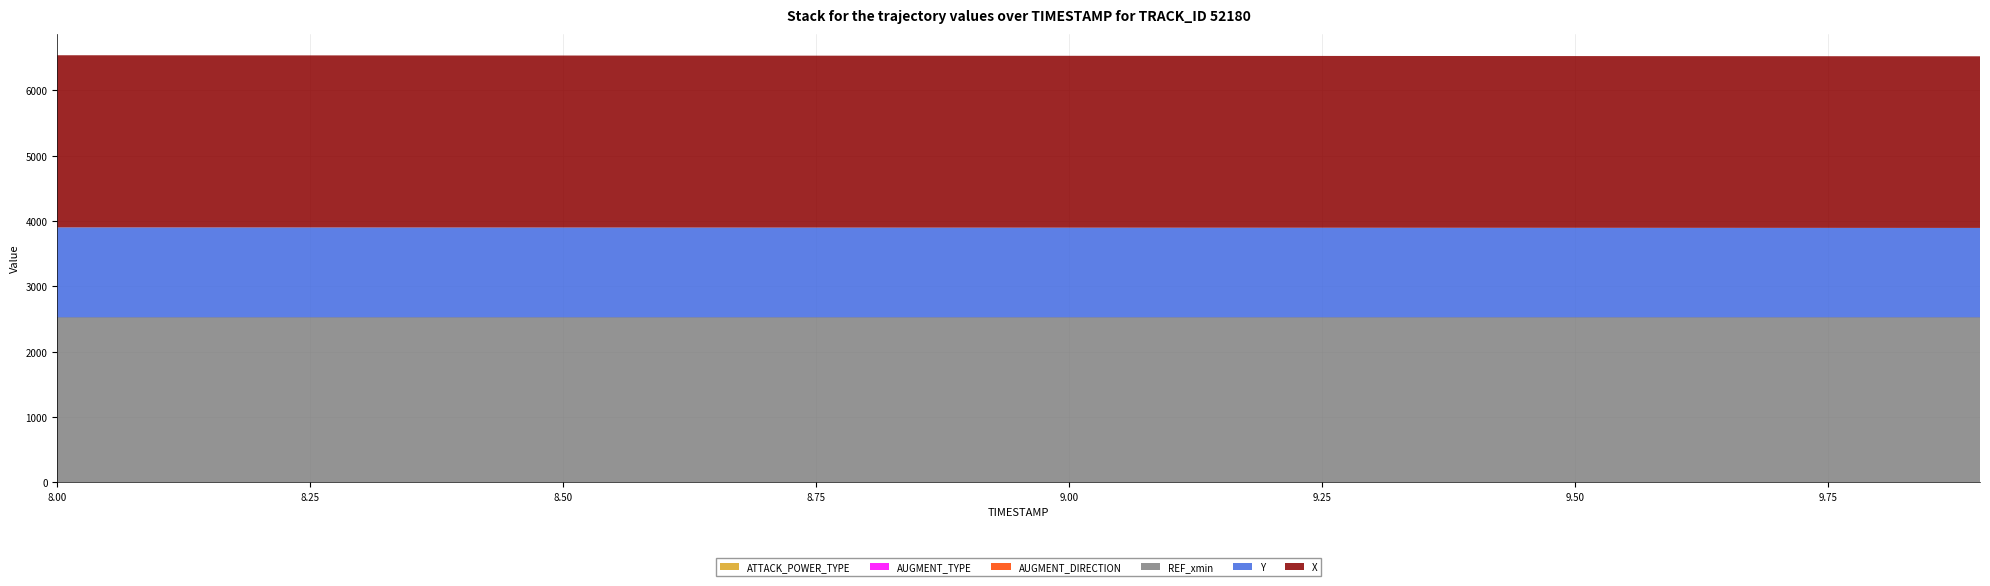

Reading left to right, what are all the values shown in this chart?

X: 2637.1	2636.7	2636.2	2635.8	2635.4	2634.9	2634.5	2634.0	2633.6	2633.2	2632.7	2632.3	2631.8	2631.4	2631.0	2630.5	2630.1	2629.6	2629.2	2628.8
Y: 1376.8	1376.4	1376.0	1375.6	1375.2	1374.8	1374.4	1374.0	1373.6	1373.2	1372.7	1372.3	1371.9	1371.5	1371.1	1370.7	1370.3	1369.9	1369.5	1369.1
REF_xmin: 2518.0	2518.0	2518.0	2518.0	2518.0	2518.0	2518.0	2518.0	2518.0	2518.0	2518.0	2518.0	2518.0	2518.0	2518.0	2518.0	2518.0	2518.0	2518.0	2518.0
AUGMENT_TYPE: 1.0	1.0	1.0	1.0	1.0	1.0	1.0	1.0	1.0	1.0	1.0	1.0	1.0	1.0	1.0	1.0	1.0	1.0	1.0	1.0
AUGMENT_DIRECTION: 1.0	1.0	1.0	1.0	1.0	1.0	1.0	1.0	1.0	1.0	1.0	1.0	1.0	1.0	1.0	1.0	1.0	1.0	1.0	1.0
ATTACK_POWER_TYPE: 6.0	6.0	6.0	6.0	6.0	6.0	6.0	6.0	6.0	6.0	6.0	6.0	6.0	6.0	6.0	6.0	6.0	6.0	6.0	6.0